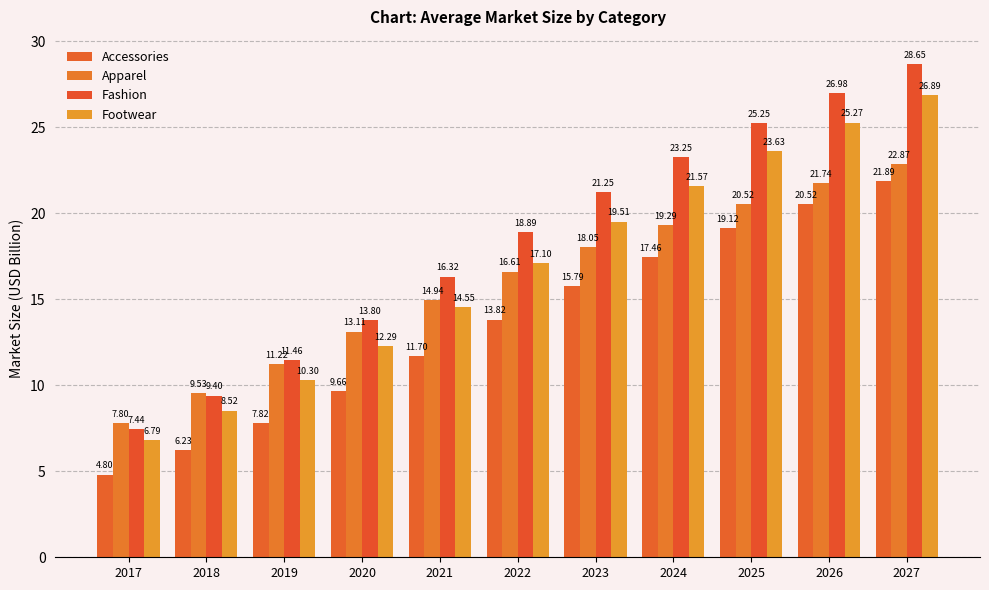

True or false: Footwear has a value of 14.9 at 2025.

False